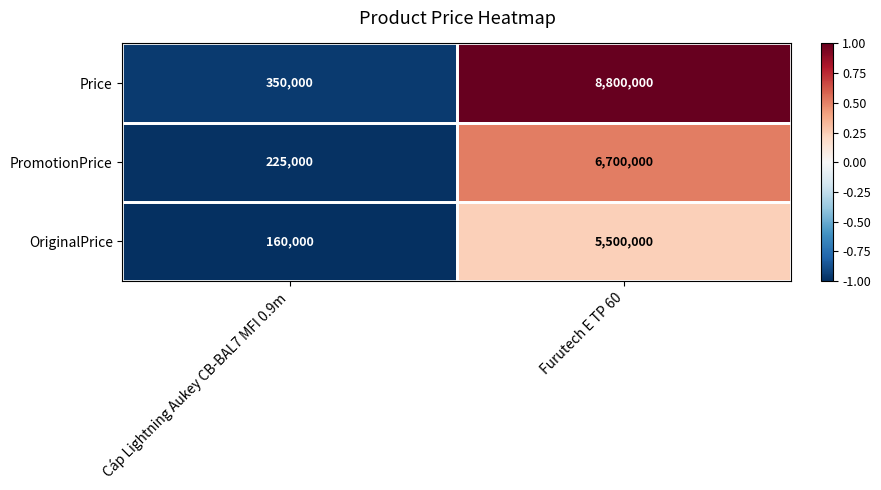

What is the spread (max minus min) of values at Cáp Lightning Aukey CB-BAL7 MFI 0.9m?

190000